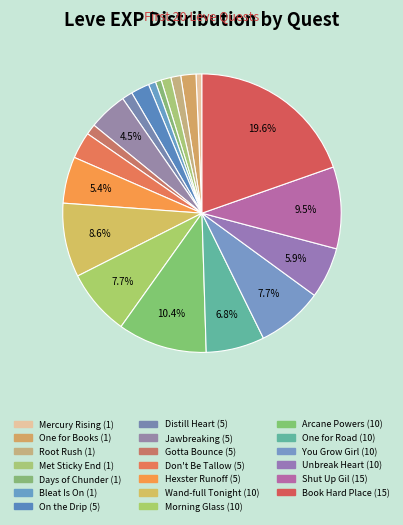

To the nearest percent, what is the difference between the largest and smallest slice percentages?

19%